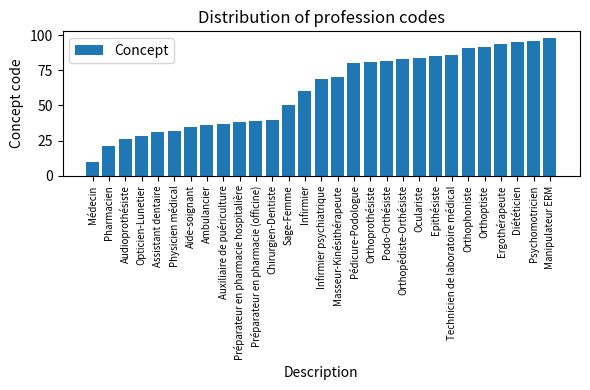

Count the number of data series in this chart.

1